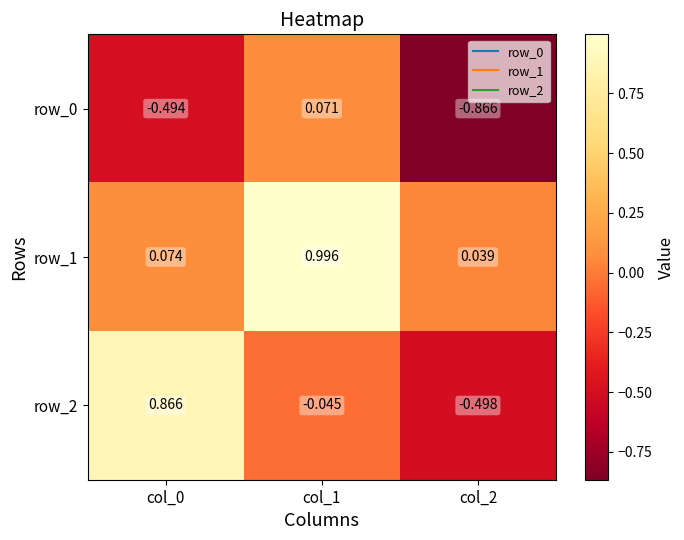

Which series has the widest spread of values?

row_2